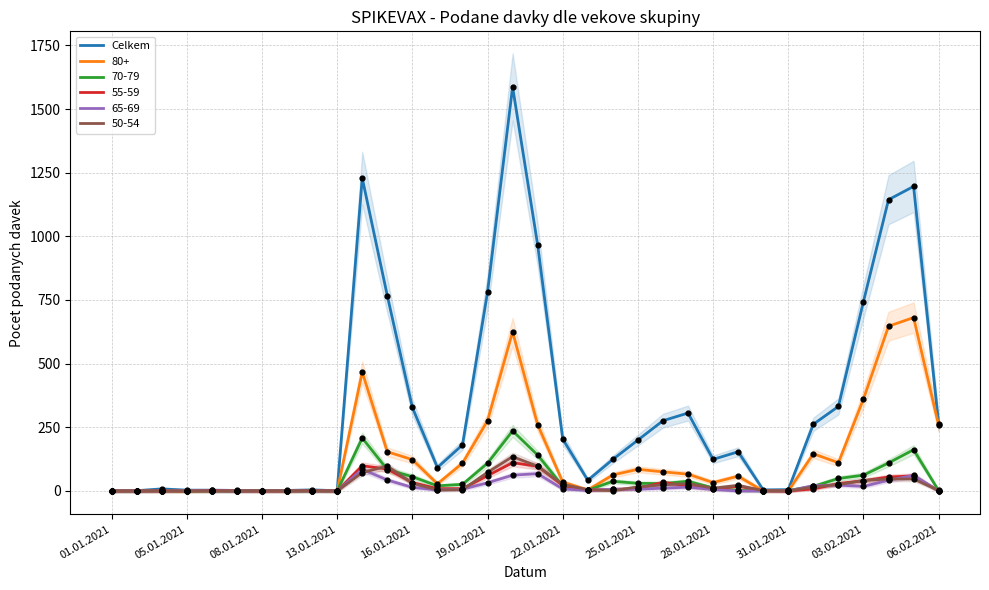

True or false: 50-54 has a value of 84 at 31.01.2021.

False